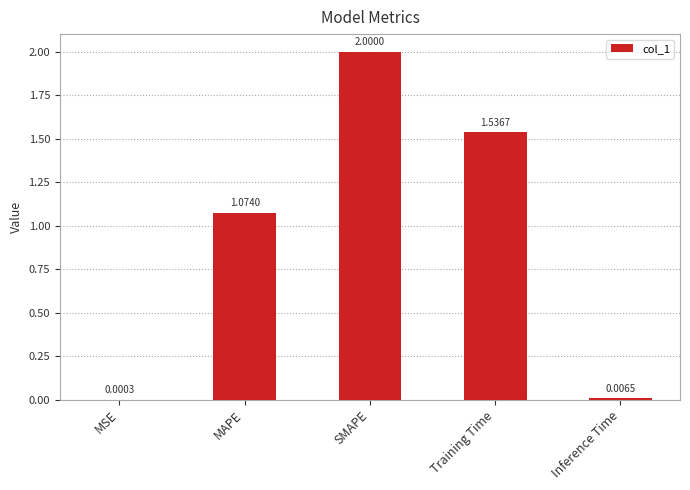

Which label corresponds to the largest value in the chart?

SMAPE